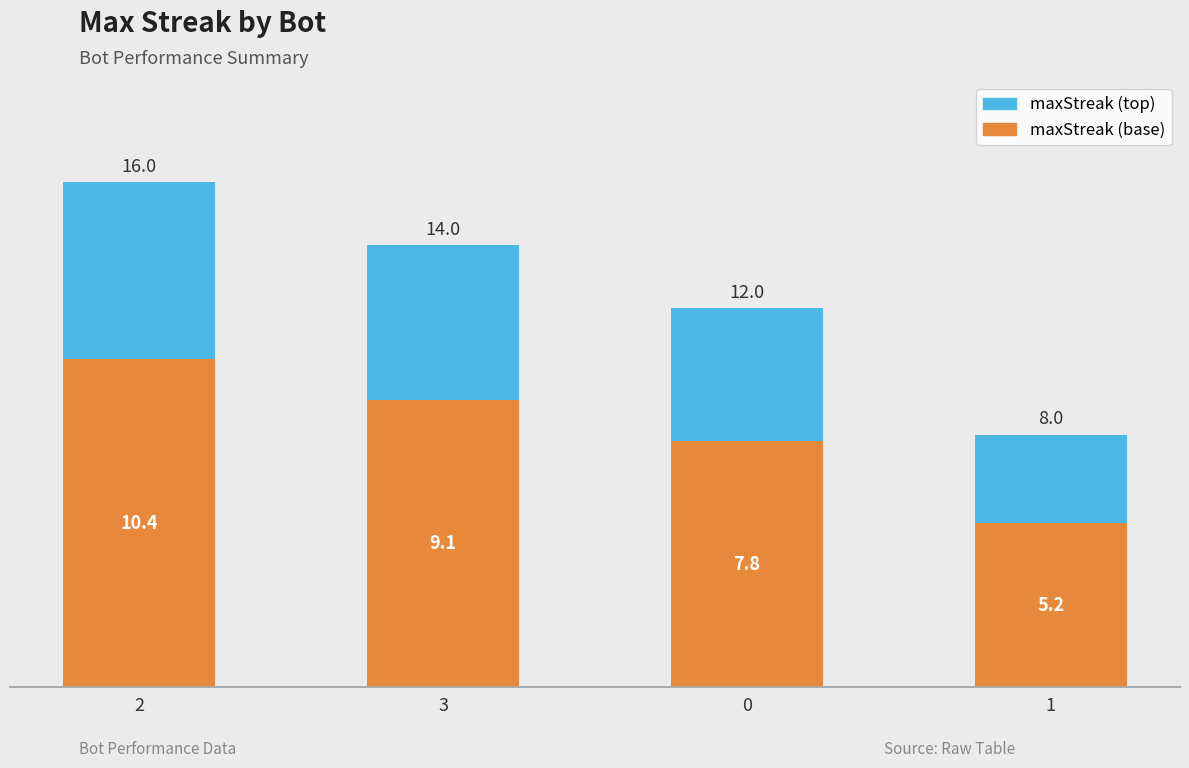

Reading left to right, what are the values for maxStreak (base)?

2=10.4	3=9.1	0=7.8	1=5.2